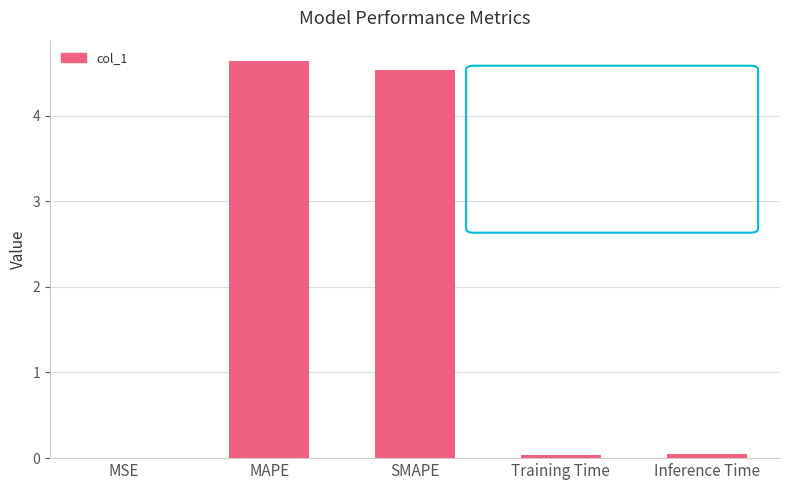

What is the sum of all values?

9.3